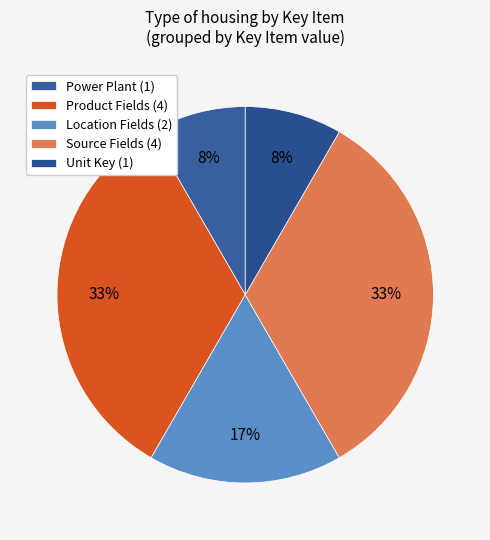

Which category has the smallest portion of the pie?

Power Plant